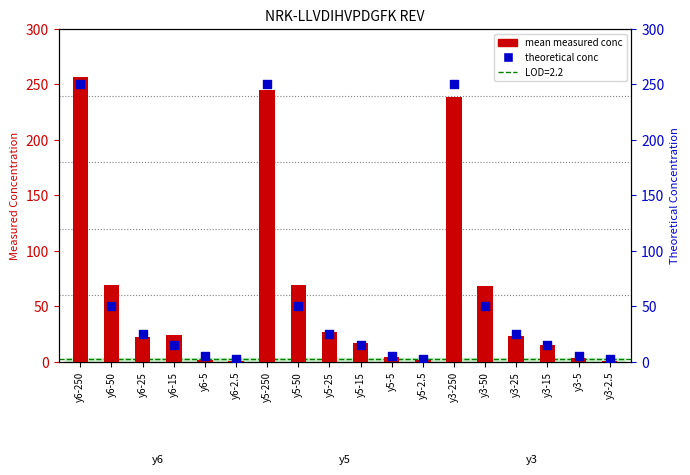

At how many categories does at least one series exceed 205?

3